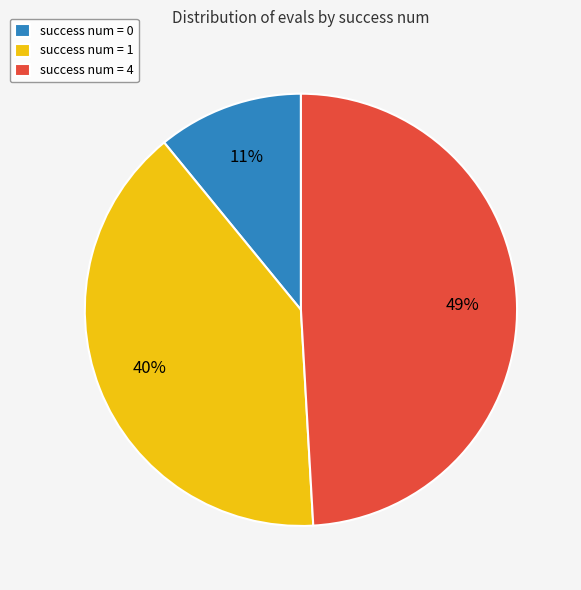

Is there a majority slice in this chart?

No